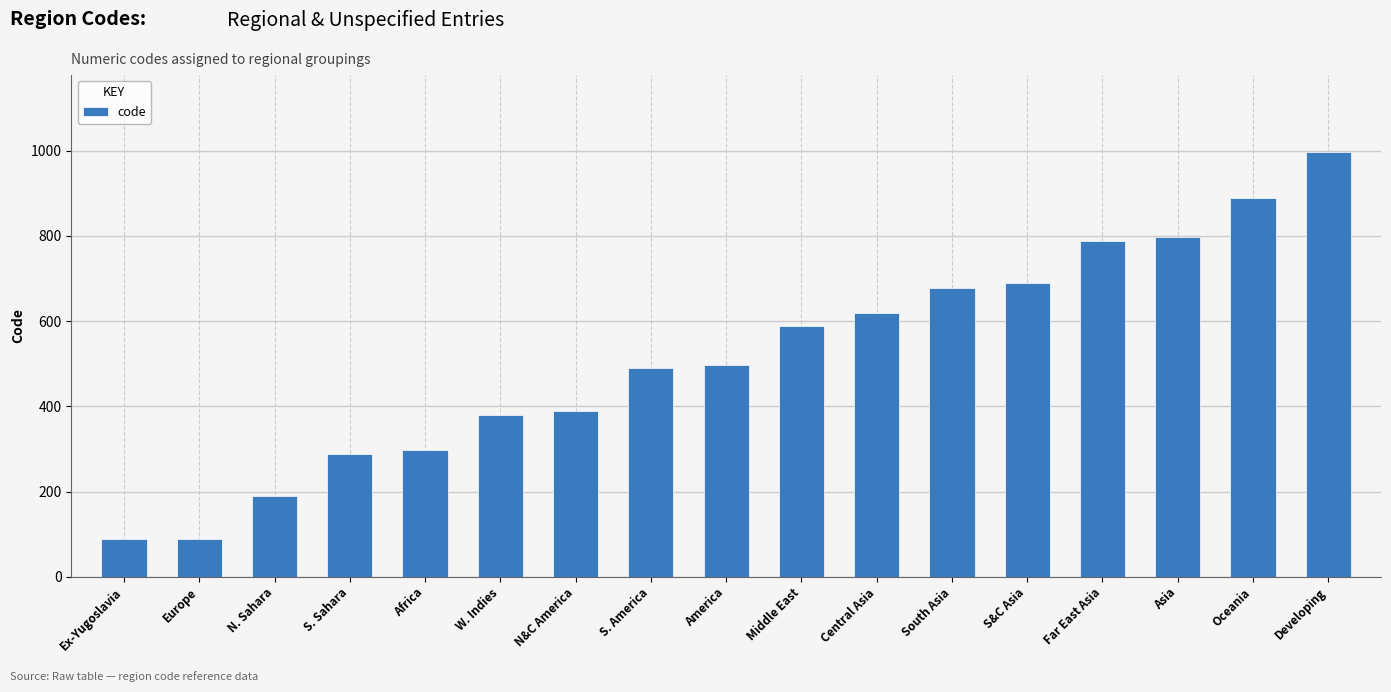

What is the change in value from Ex-Yugoslavia to Africa?

+210